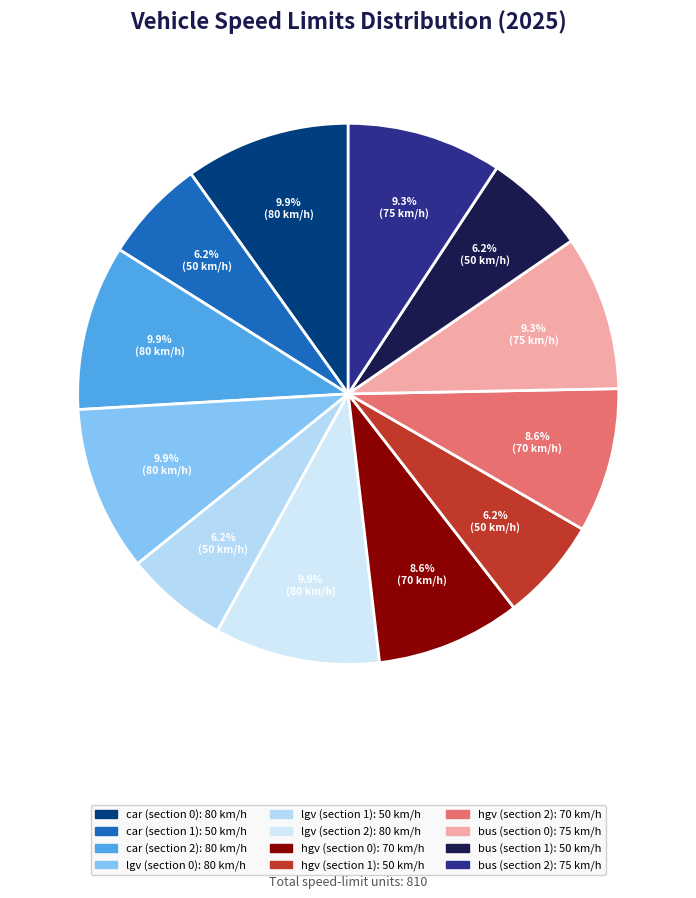

Rank the categories by value from lowest to highest.

car (section 1), lgv (section 1), hgv (section 1), bus (section 1), hgv (section 0), hgv (section 2), bus (section 0), bus (section 2), car (section 0), car (section 2), lgv (section 0), lgv (section 2)